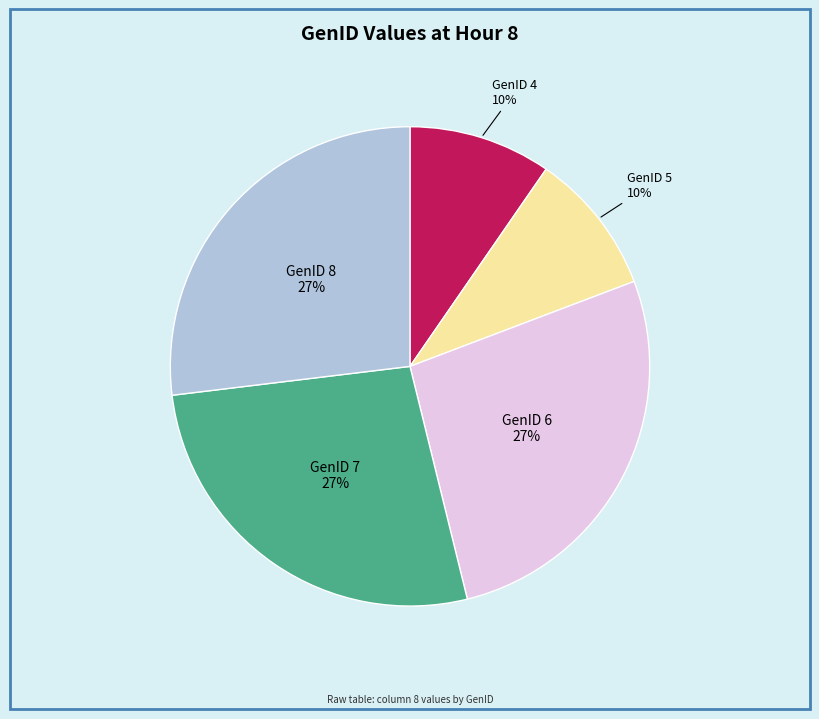

True or false: GenID 4 accounts for 17% of the total.

False